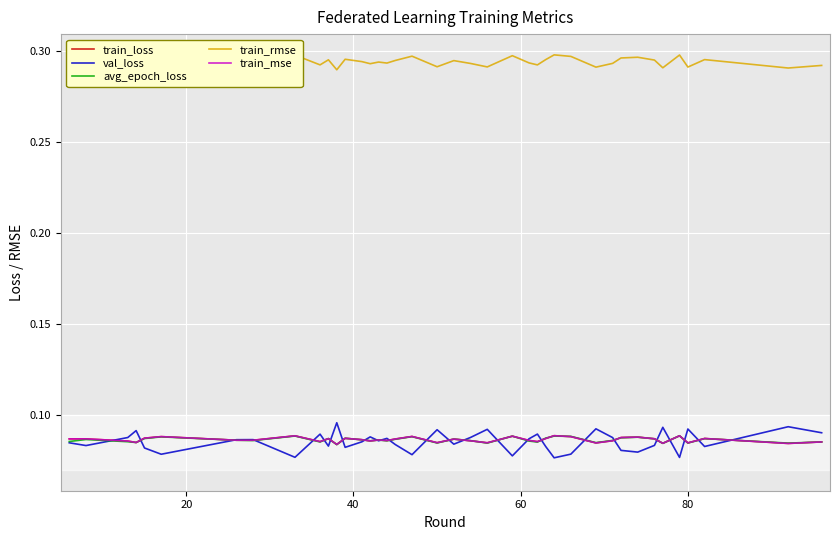

What are all the series names shown in the legend?

train_loss, val_loss, avg_epoch_loss, train_rmse, train_mse